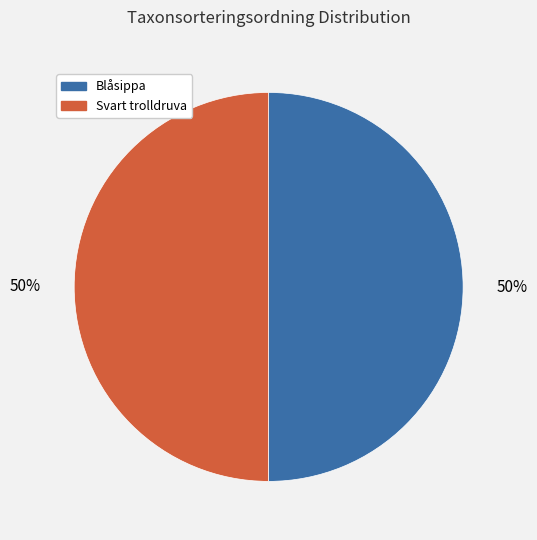

Do Blåsippa and Svart trolldruva together represent more than half of the pie?

Yes